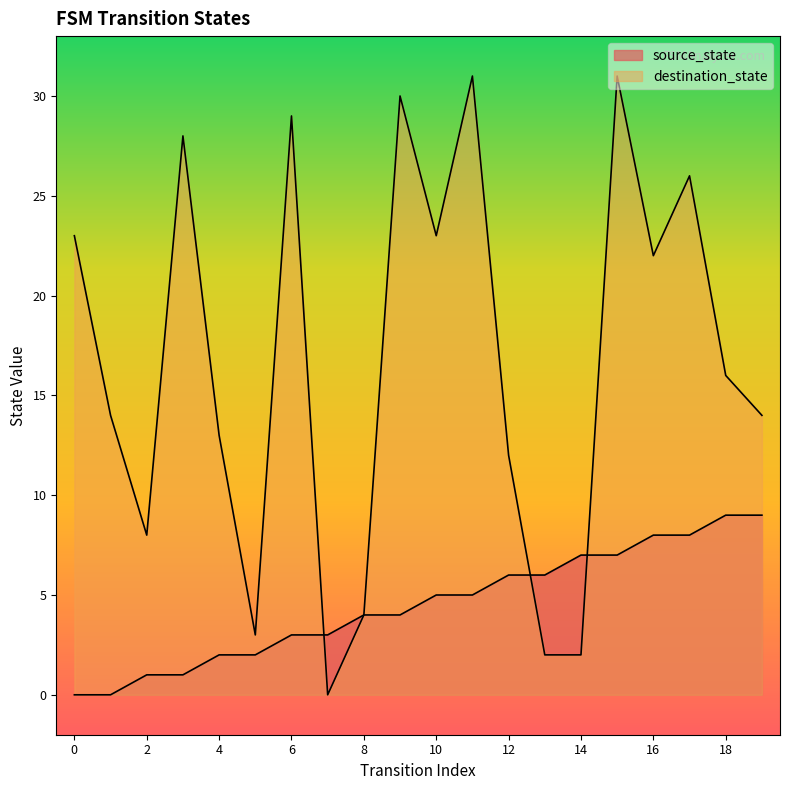

Rank the categories by destination_state value from highest to lowest.

11, 15, 9, 6, 3, 17, 0, 10, 16, 18, 1, 19, 4, 12, 2, 8, 5, 13, 14, 7